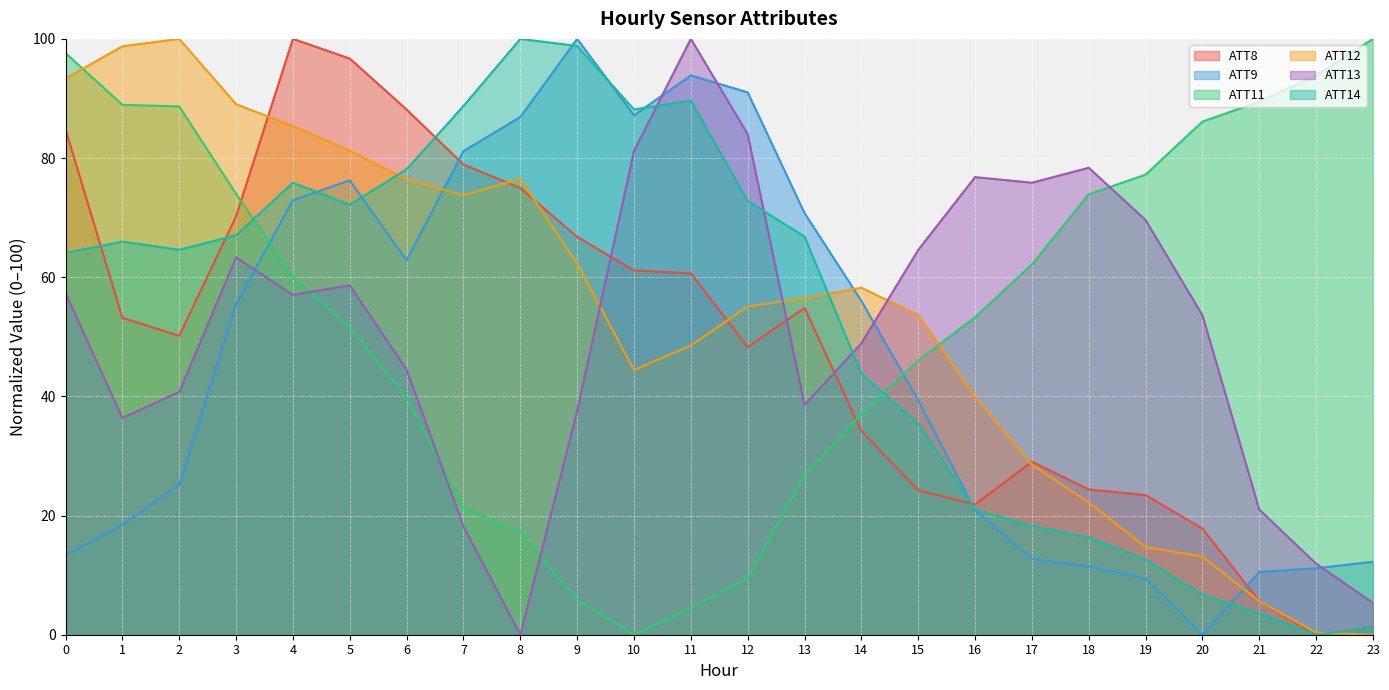

List the series in order of their peak value, highest first.

ATT8, ATT9, ATT11, ATT12, ATT13, ATT14